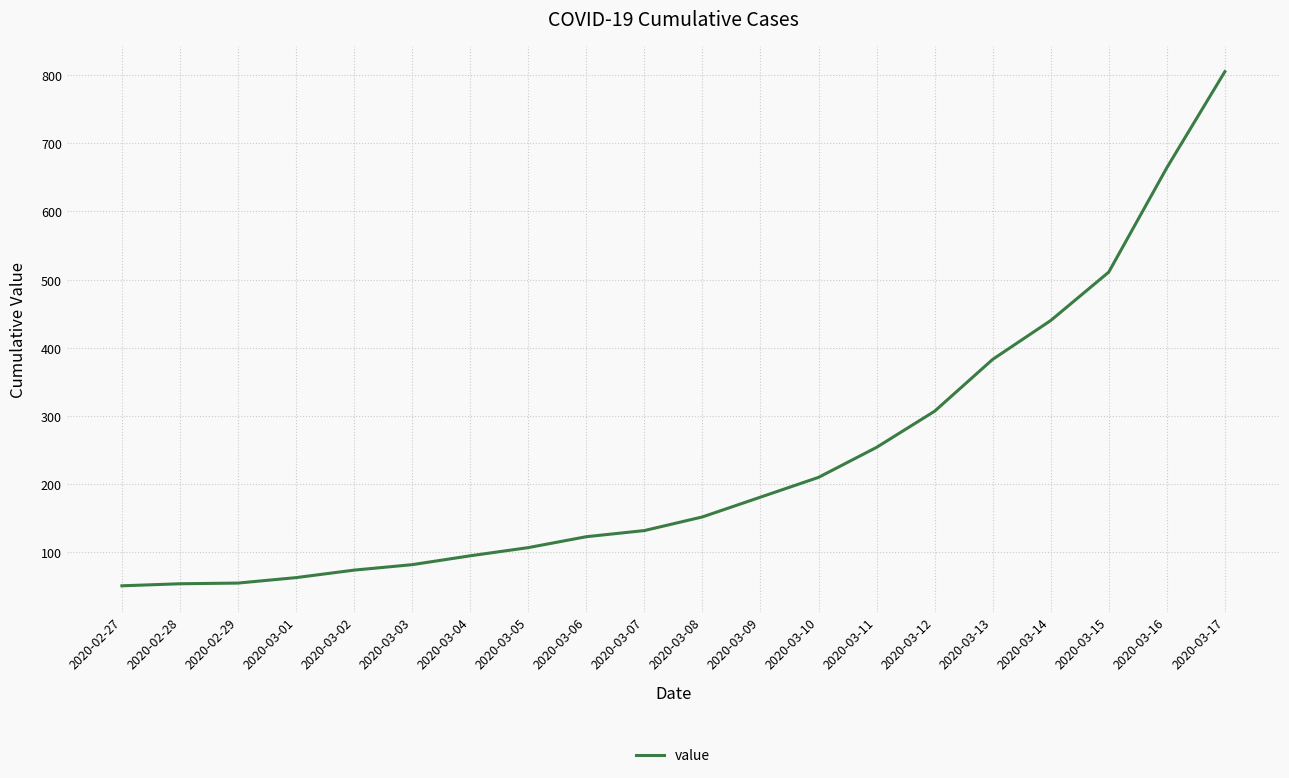

What position from the right is 2020-02-28?

19